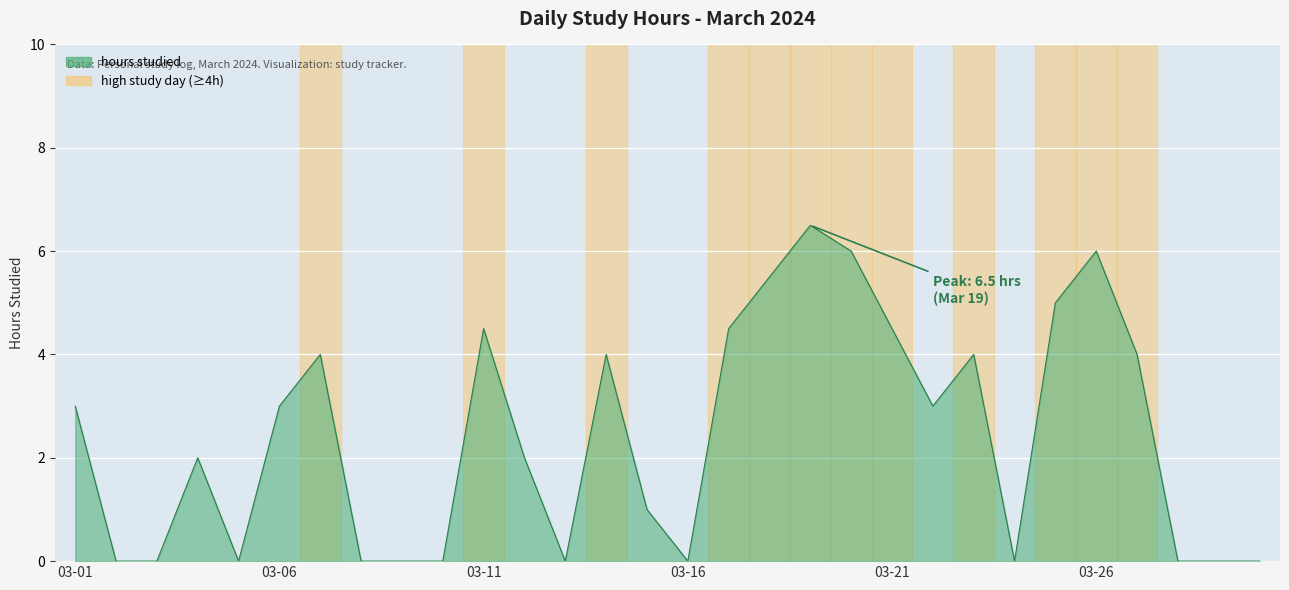

What is the greatest value displayed?

6.5